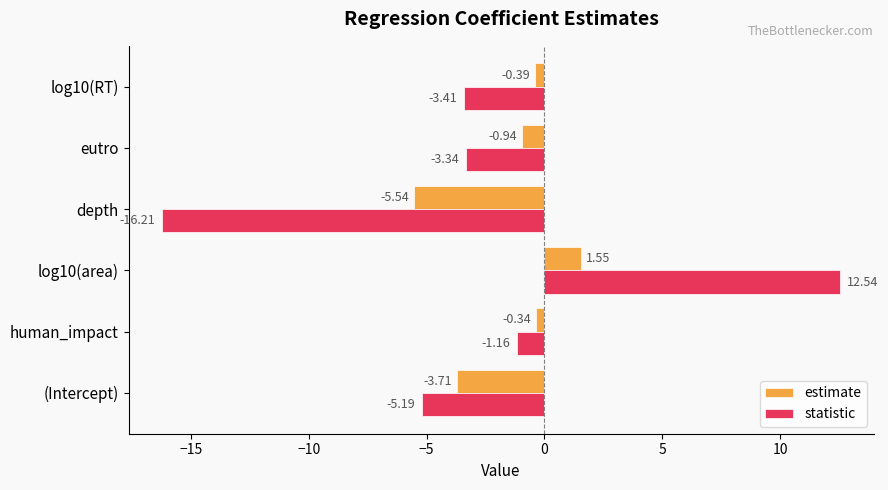

List the series in order of their overall mean, highest first.

estimate, statistic